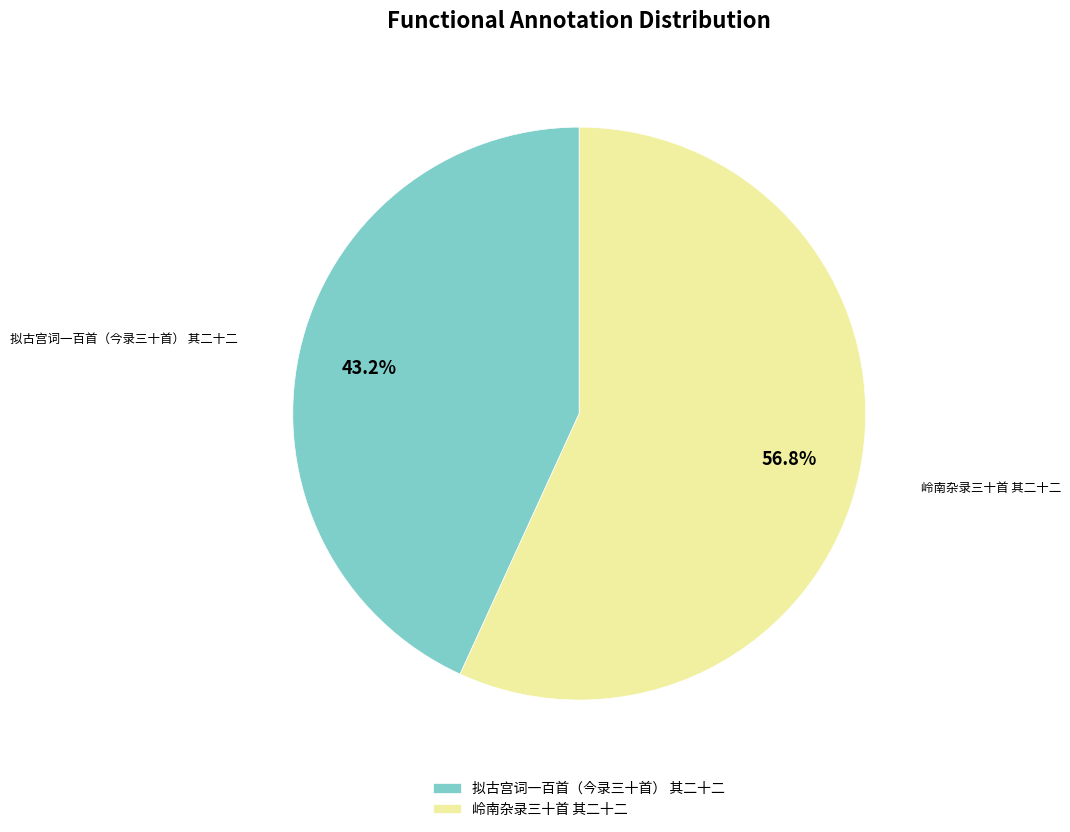

To the nearest percent, what is the average slice percentage?

50%